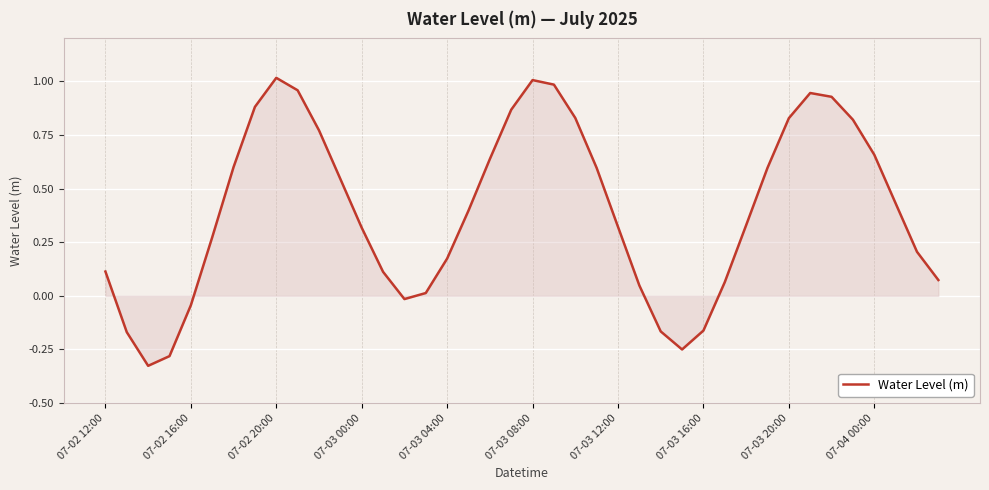

At which label does the data first exceed 0?

07-02 12:00